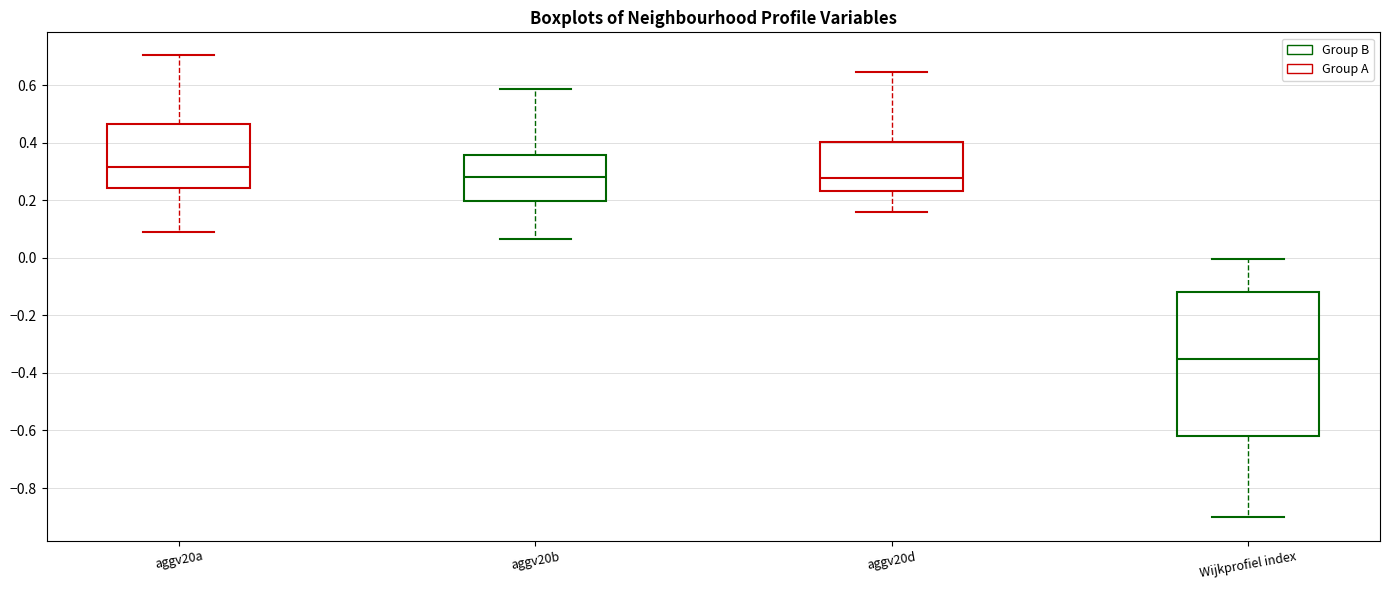

Comparing the boxes themselves (not the whiskers), which one is the tallest?

Wijkprofiel index